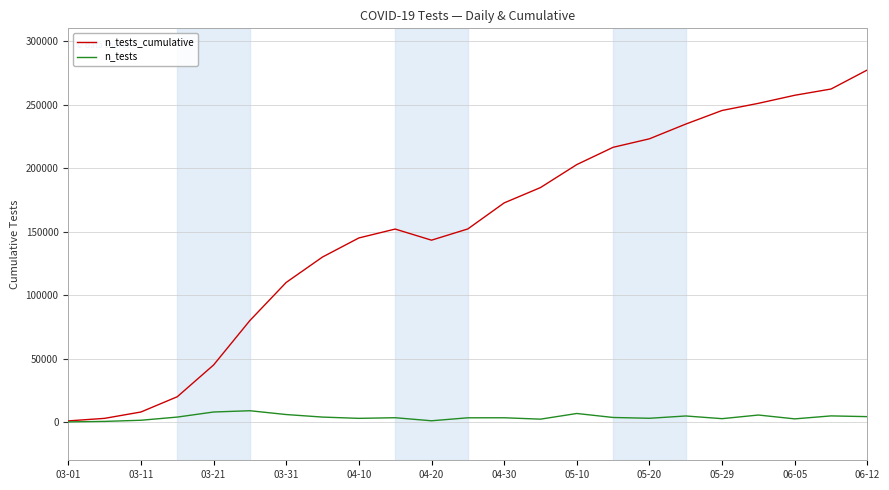

List the series in order of their overall mean, lowest first.

n_tests, n_tests_cumulative